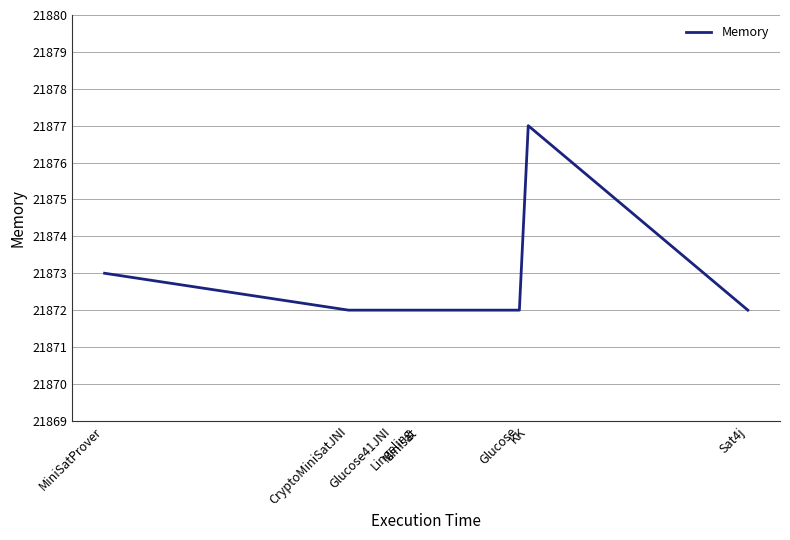

True or false: the data has more than 0 interior local peaks.

True